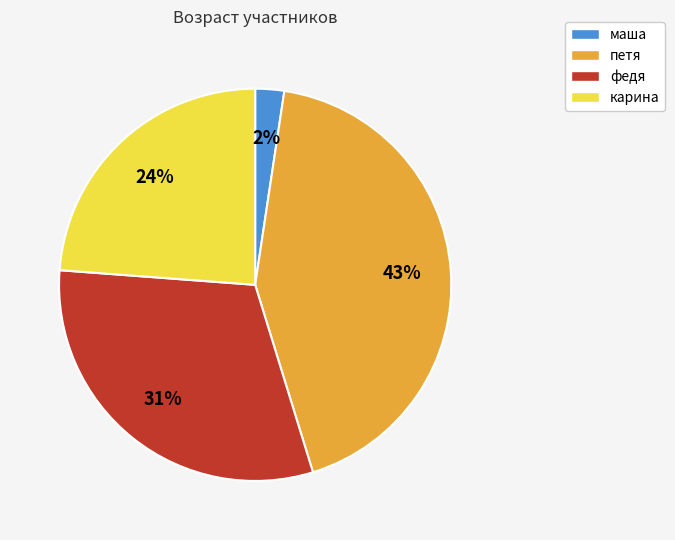

To the nearest percent, what is the combined percentage of маша and петя?

45%